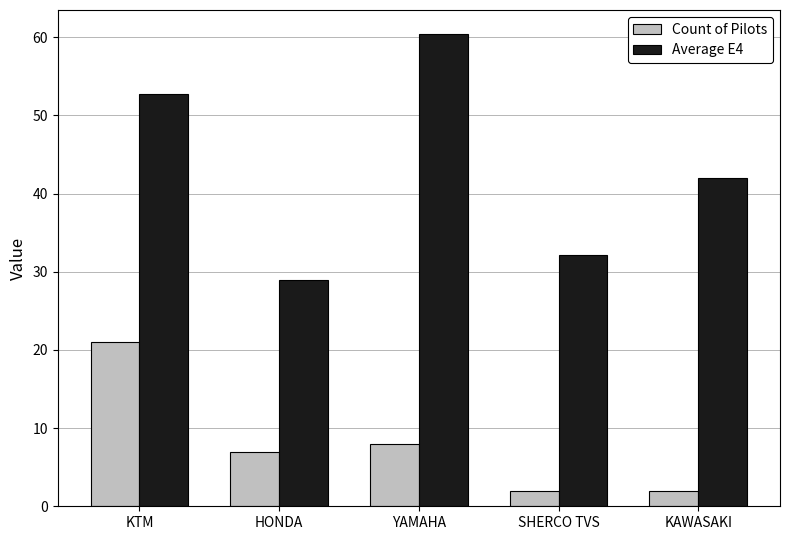

Rank the series by their average value, from lowest to highest.

Count of Pilots, Average E4